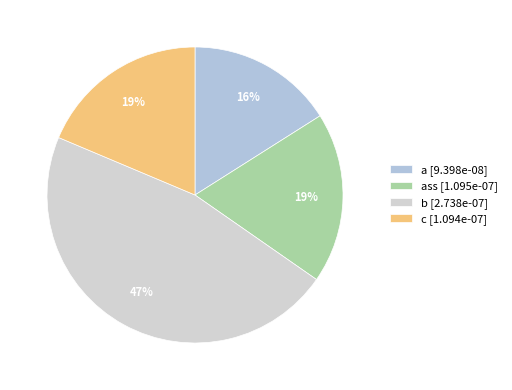

What is the smallest slice in the pie chart?

a [9.398e-08]